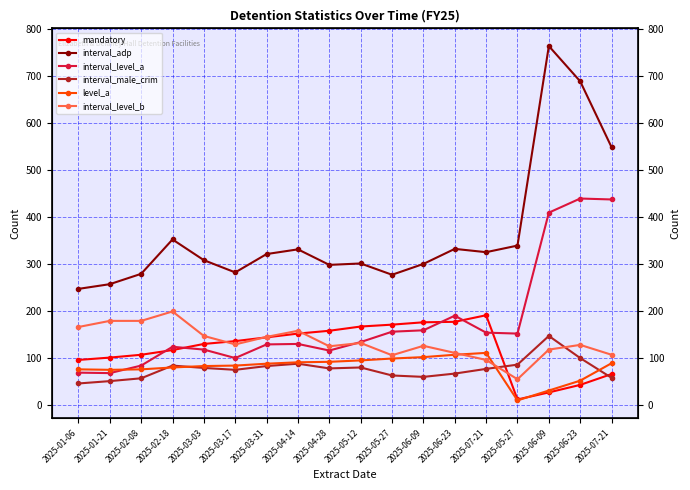

Is this an area chart (filled region under the line)?

No